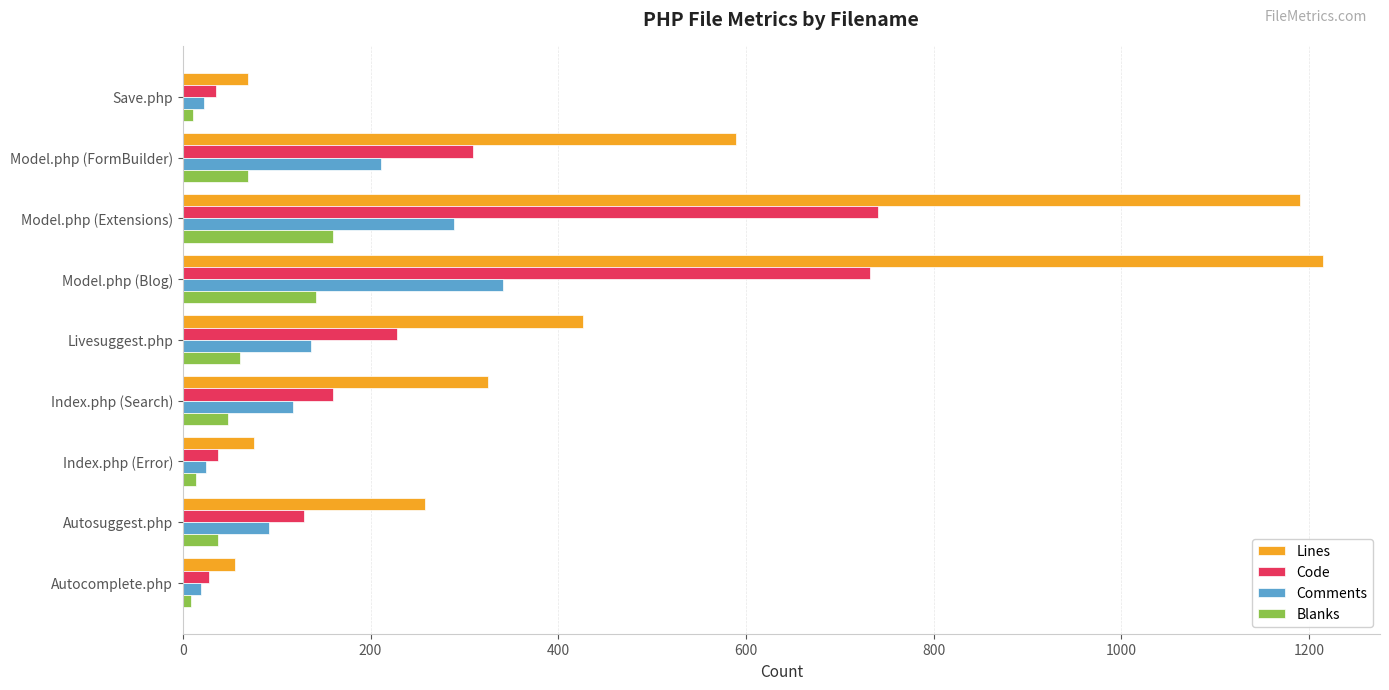

What is the difference between the highest and lowest values at Model.php (Extensions)?

1030